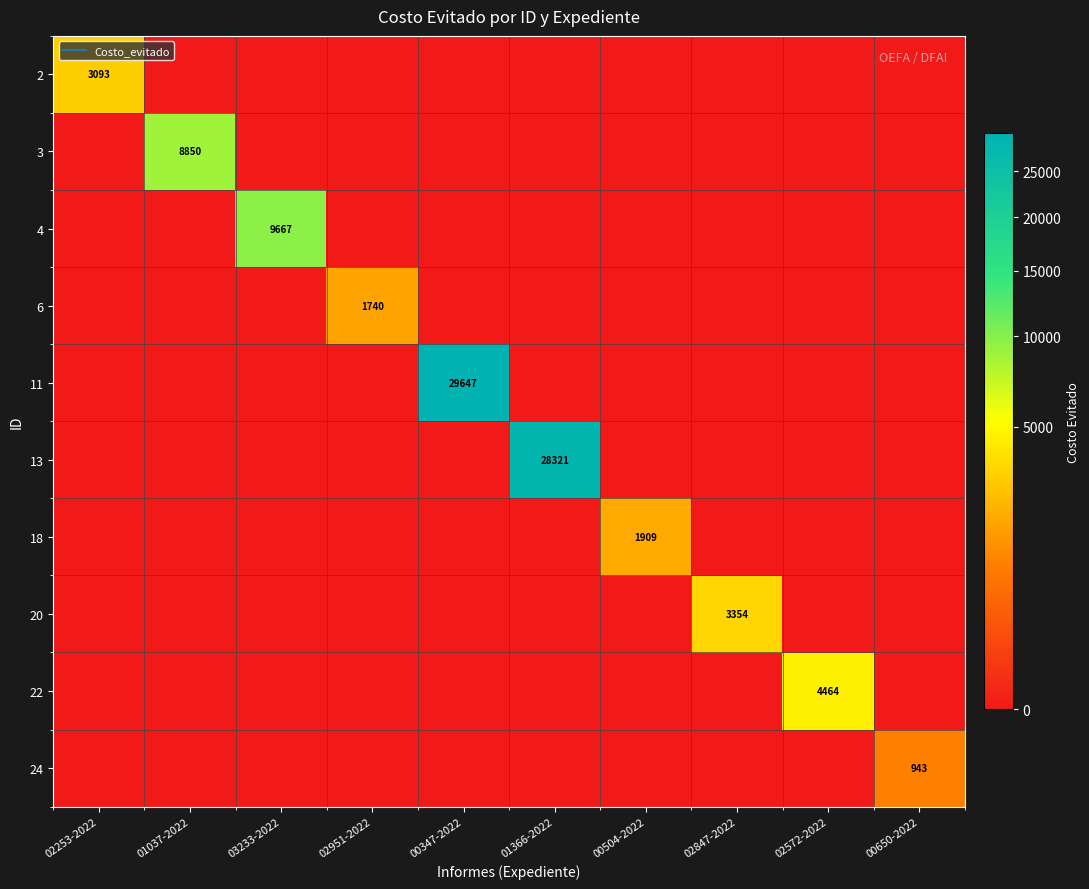

Is the value of 4 at 01037-2022 greater than the value of 24 at 02572-2022?

No